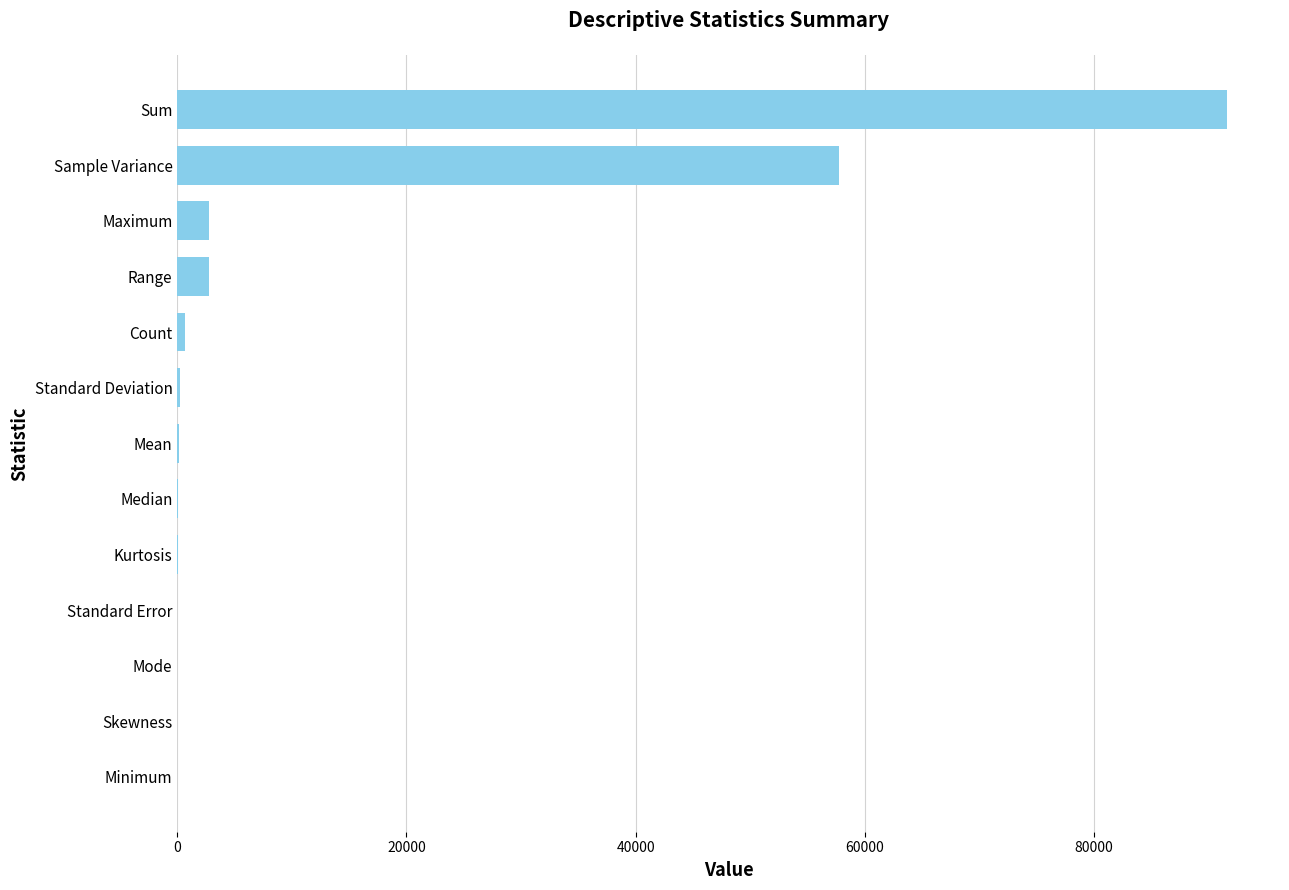

At which category does the chart reach its peak across all series?

Sum